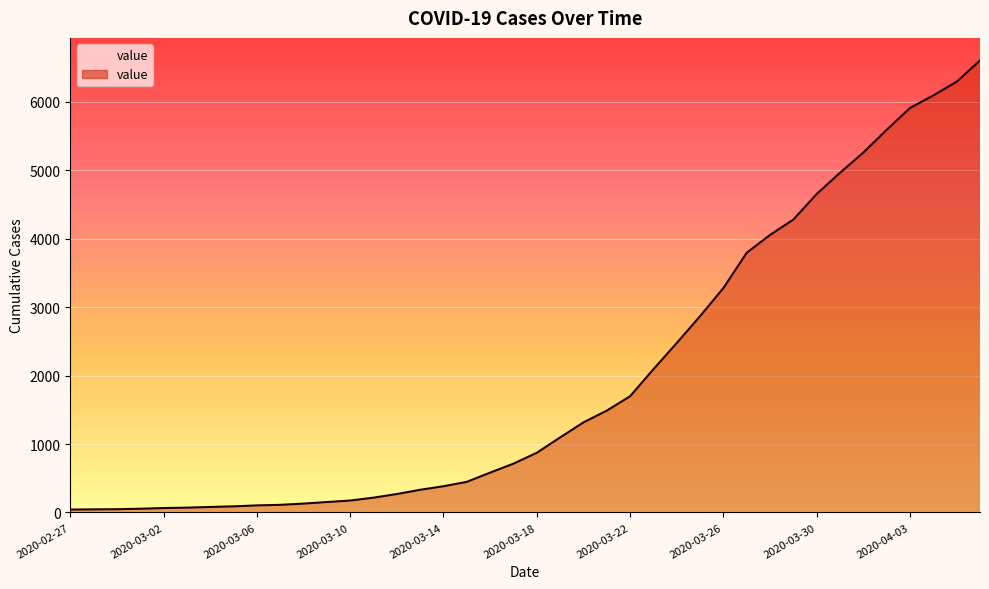

Where does the data first go above 872?

2020-03-19